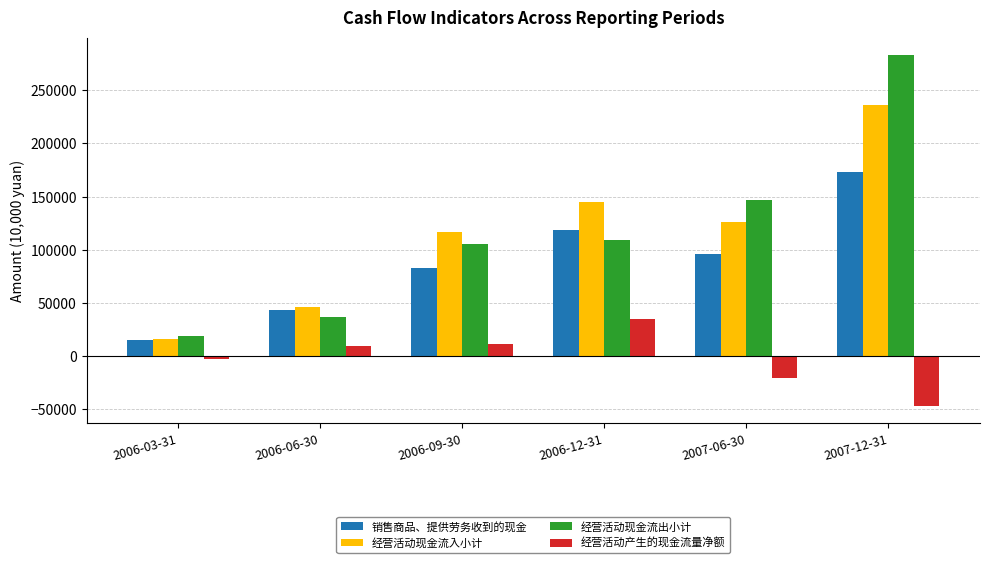

True or false: 销售商品、提供劳务收到的现金 has a value of 173555 at 2007-12-31.

True